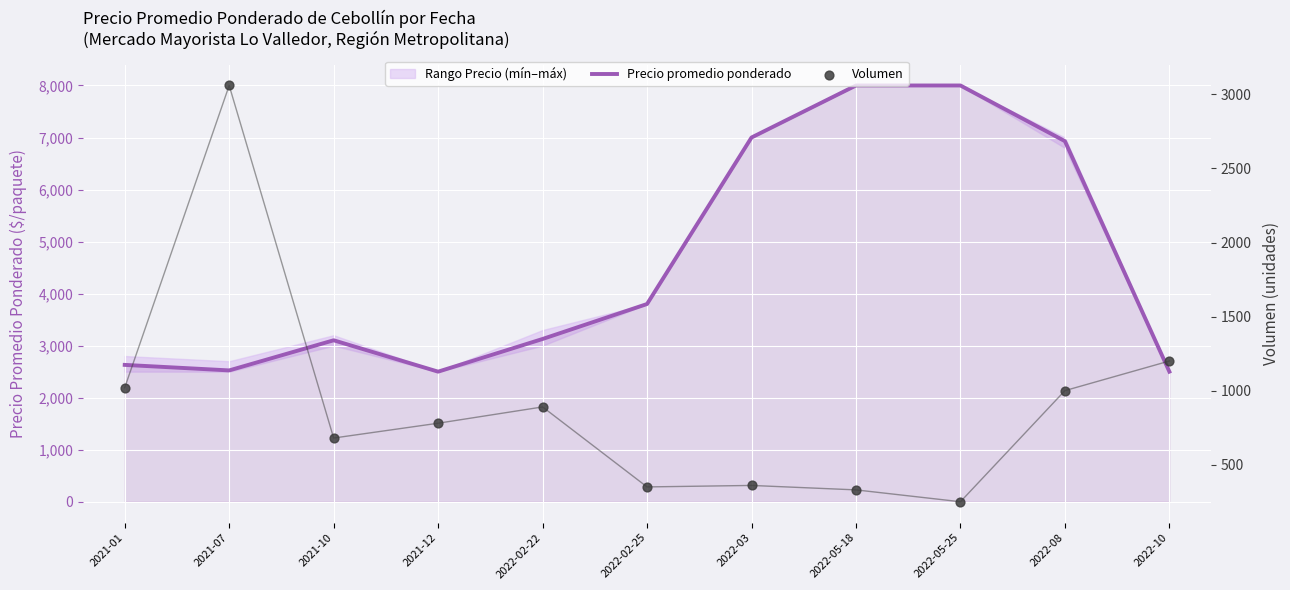

Which series has the largest Y range (max minus min)?

Precio promedio ponderado